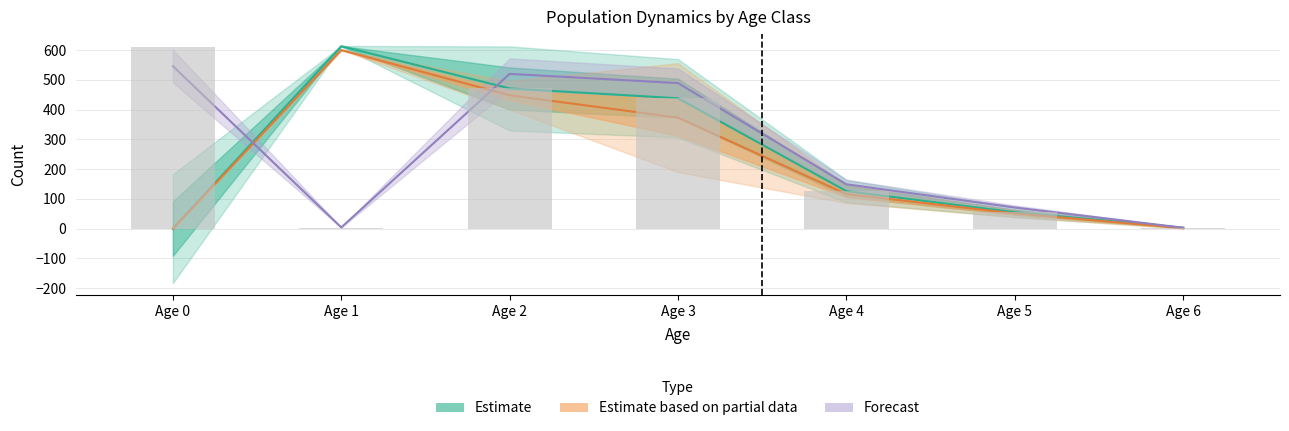

What is the maximum value shown in the chart?

613